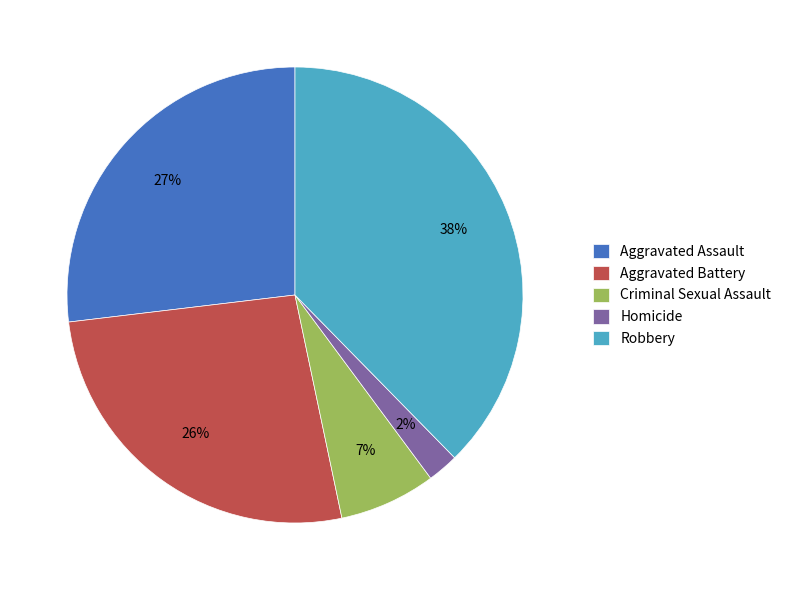

To the nearest percent, what is the difference between the Criminal Sexual Assault and Aggravated Assault slice percentages?

20%